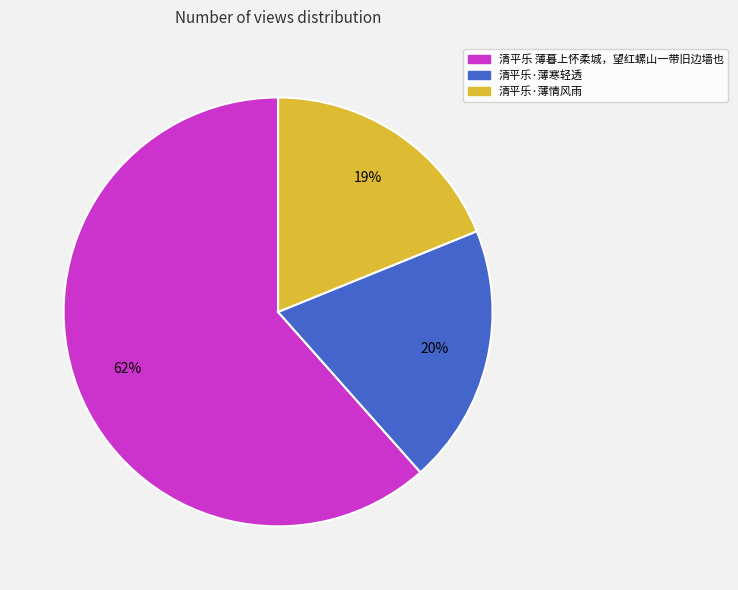

What is the ratio of the value at 清平乐·薄情风雨 to the value at 清平乐 薄暮上怀柔城，望红螺山一带旧边墙也?

0.3